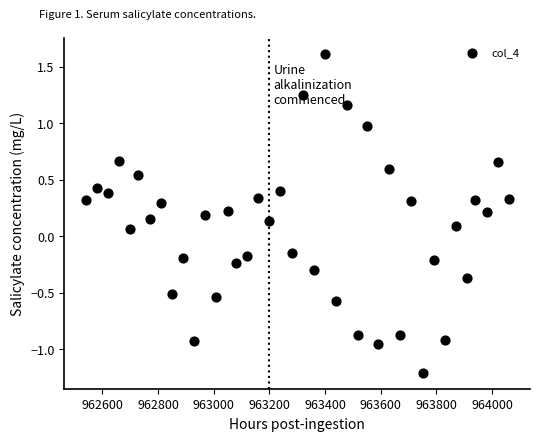

What is the range of X values (max minus min)?

1520.0